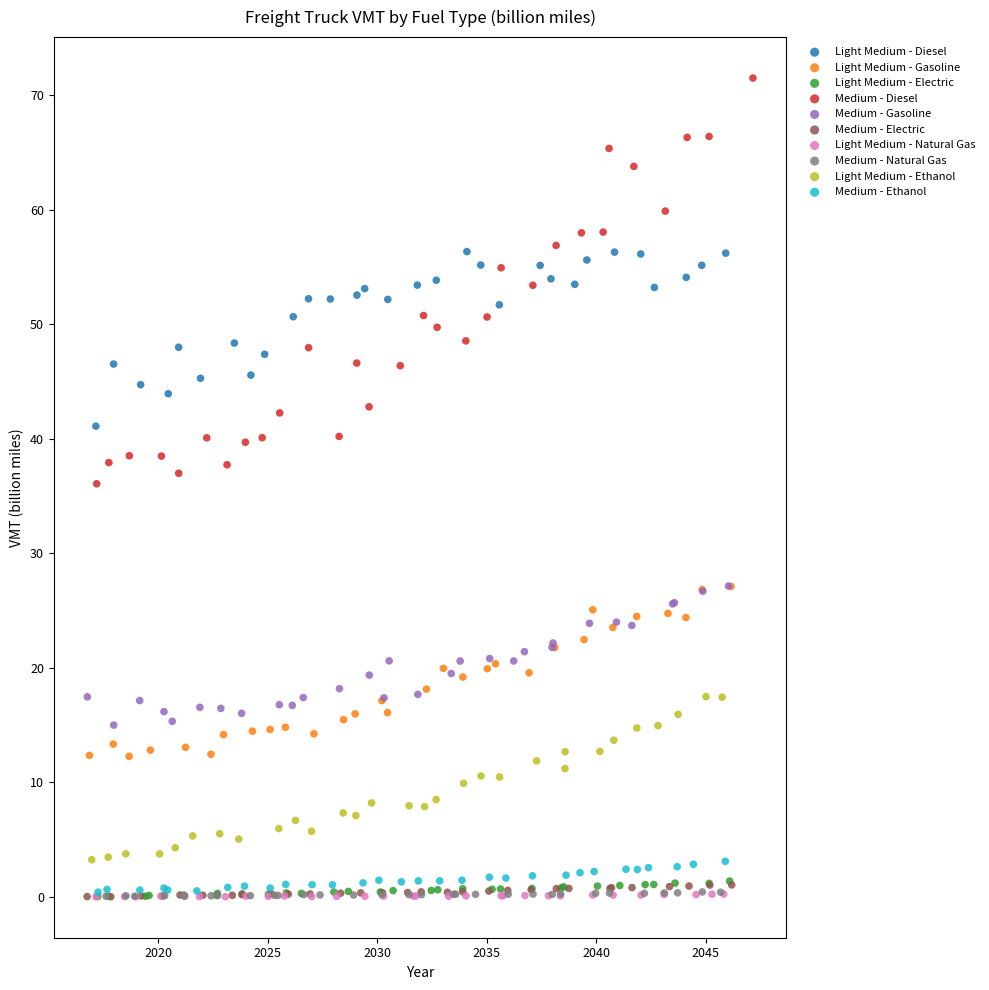

Which series has the largest Y range (max minus min)?

Medium - Diesel